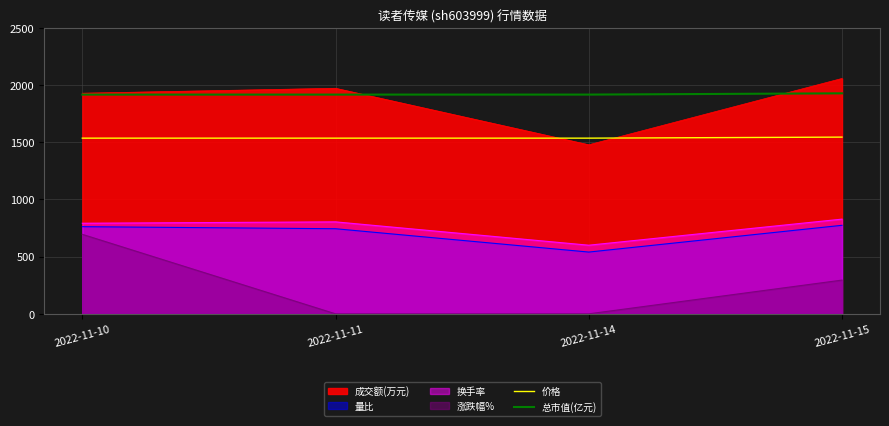

True or false: 价格 and 总市值(亿元) intersect in this chart.

False